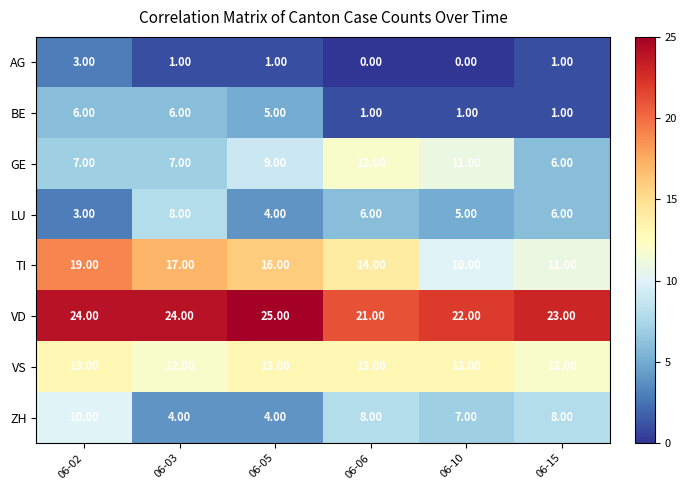

Which series has the largest total across all categories?

VD